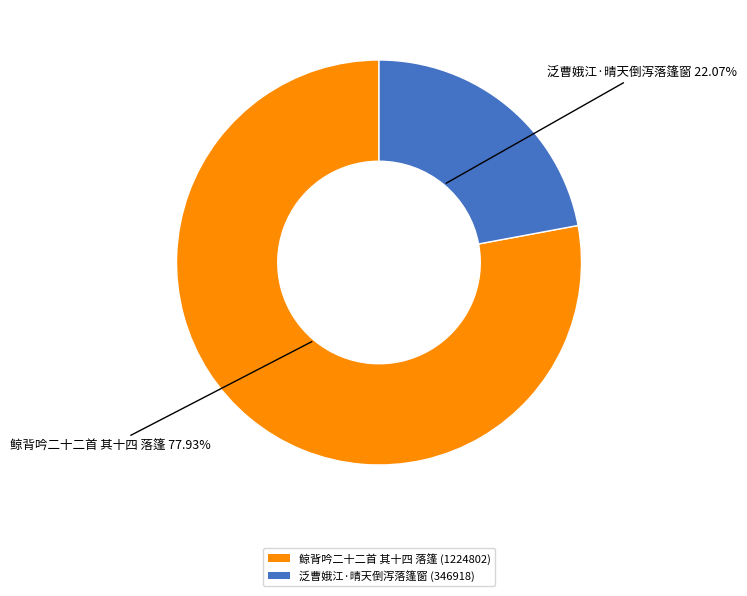

To the nearest percent, what is the combined percentage of 鲸背吟二十二首 其十四 落篷 and 泛曹娥江·晴天倒泻落篷窗?

100%